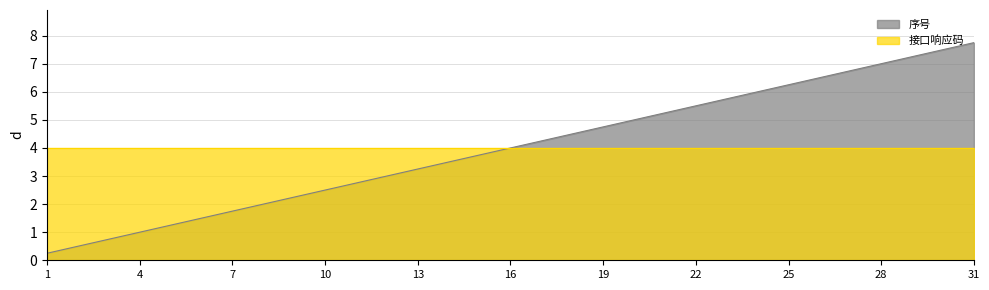

Approximately how many times larger is the value at 29 compared to 19?

1.5